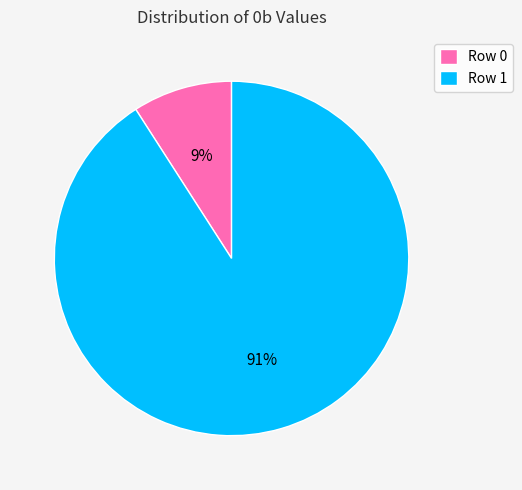

What is the ratio of the value at Row 0 to the value at Row 1?

0.1